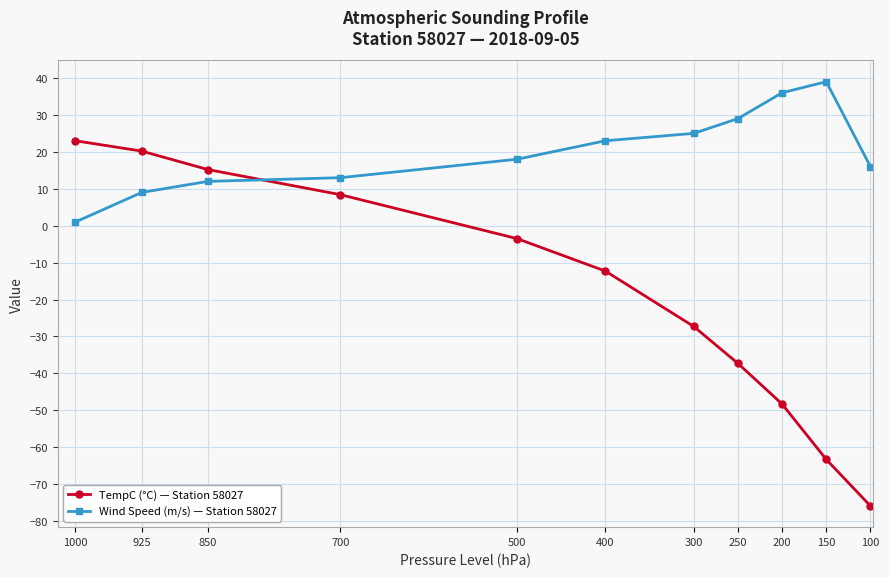

Reading left to right, extract all data points from this chart.

TempC (°C) — Station 58027: 23.0	20.2	15.2	8.4	-3.5	-12.3	-27.3	-37.3	-48.3	-63.3	-75.9
Wind Speed (m/s) — Station 58027: 1.0	9.0	12.0	13.0	18.0	23.0	25.0	29.0	36.0	39.0	16.0